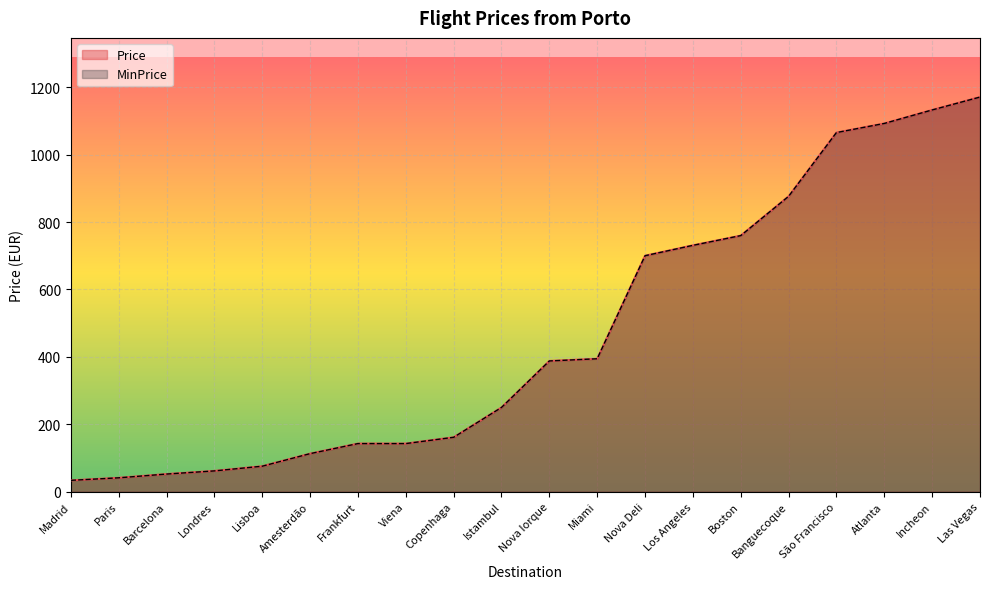

Reading left to right, transcribe all the data shown in this chart.

Price: Incheon=1132.7	Paris=41.0	Nova Iorque=387.8	Los Angeles=730.9	Londres=61.5	Copenhaga=161.3	São Francisco=1065.6	Madrid=33.6	Banguecoque=876.4	Barcelona=52.2	Miami=394.4	Boston=759.8	Viena=142.7	Frankfurt=142.7	Lisboa=75.5	Amesterdão=112.8	Nova Deli=700.1	Istambul=249.9	Atlanta=1092.7	Las Vegas=1171.0
MinPrice: Incheon=1132.7	Paris=41.0	Nova Iorque=387.8	Los Angeles=730.9	Londres=61.5	Copenhaga=161.3	São Francisco=1065.6	Madrid=33.6	Banguecoque=876.4	Barcelona=52.2	Miami=394.4	Boston=759.8	Viena=142.7	Frankfurt=142.7	Lisboa=75.5	Amesterdão=112.8	Nova Deli=700.1	Istambul=249.9	Atlanta=1092.7	Las Vegas=1171.0